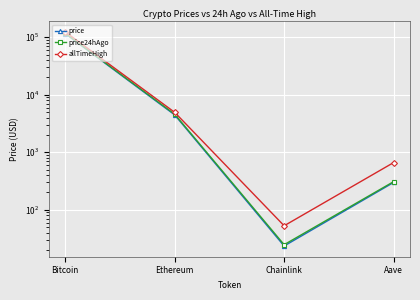

What is the average value of the price series?

30089.5